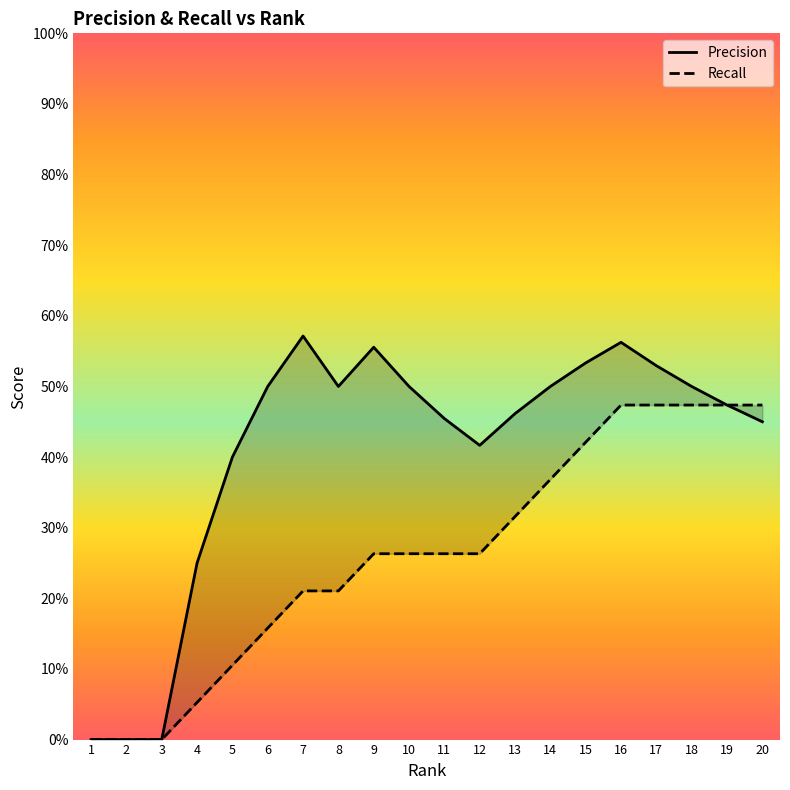

What is the label of the 13th point from the right?

8.0